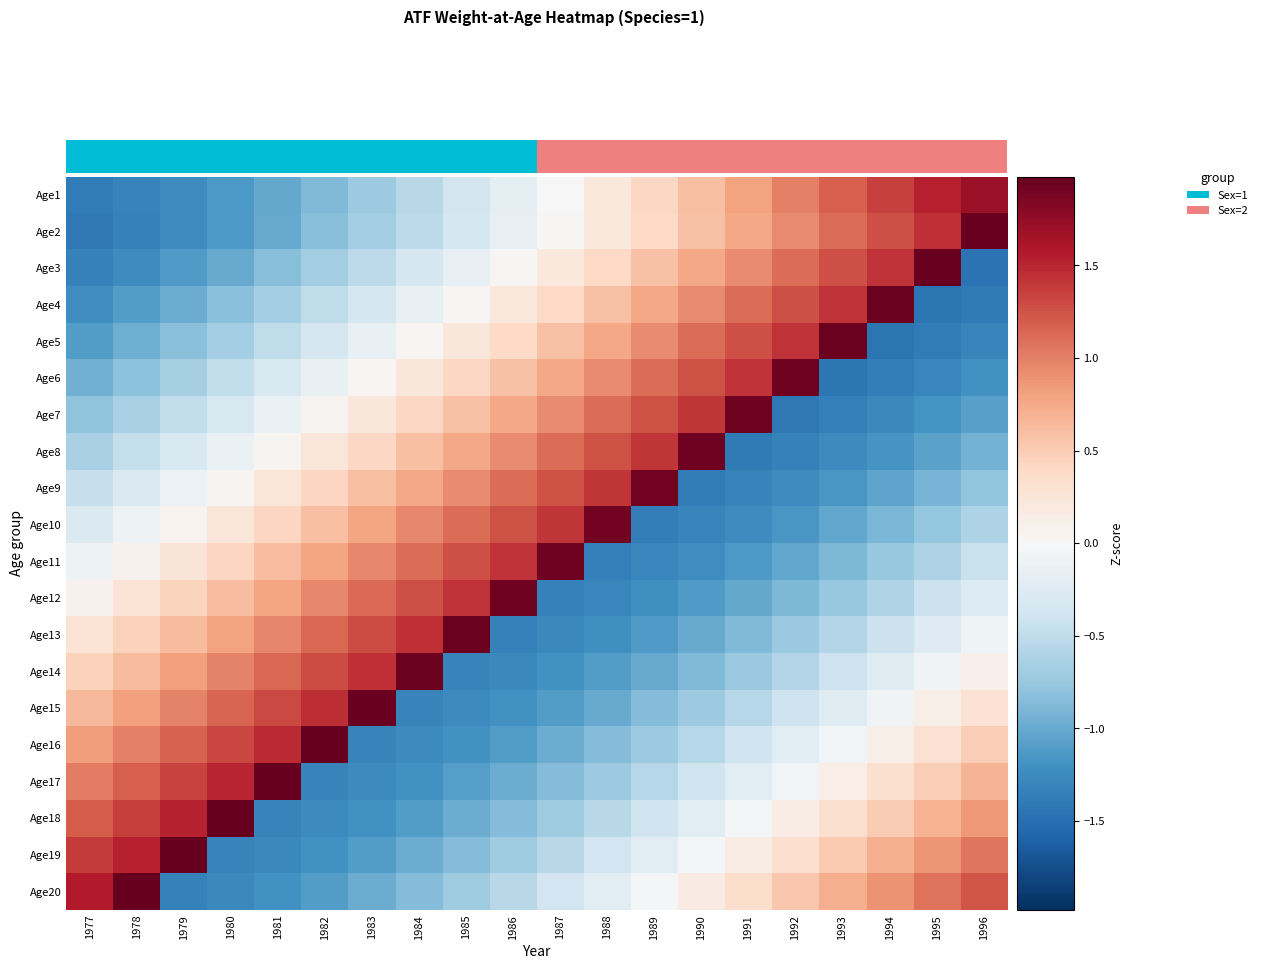

How many values in the Age14 series exceed 0?

9